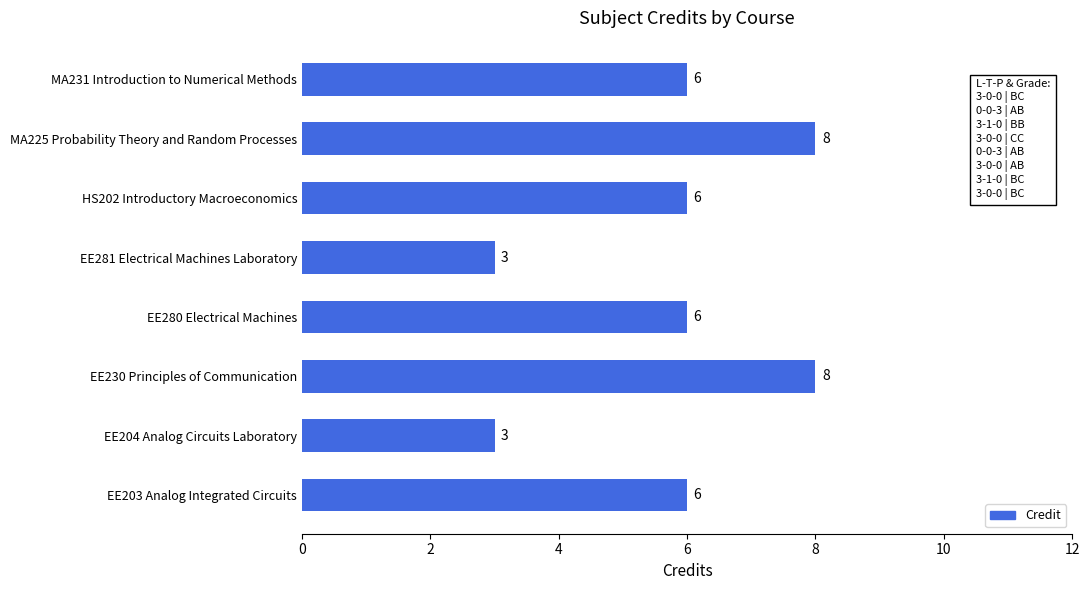

What is the smallest value displayed?

3